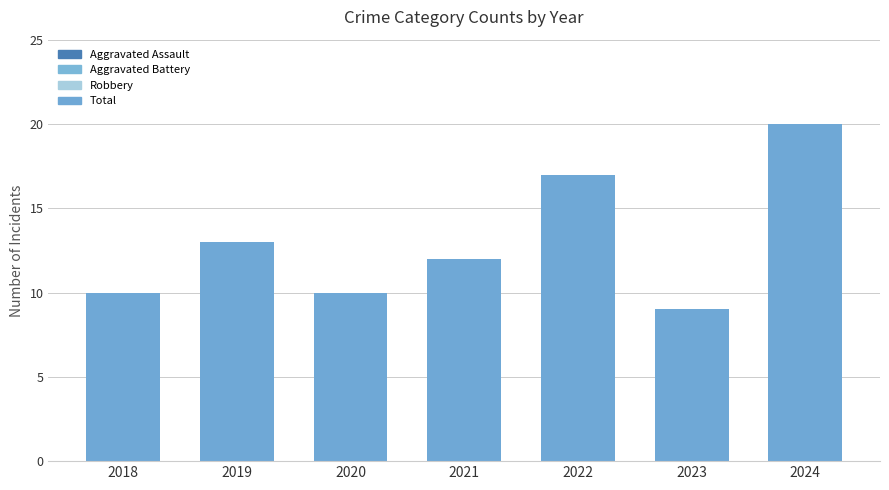

True or false: the data shows 17 at 2022.

True